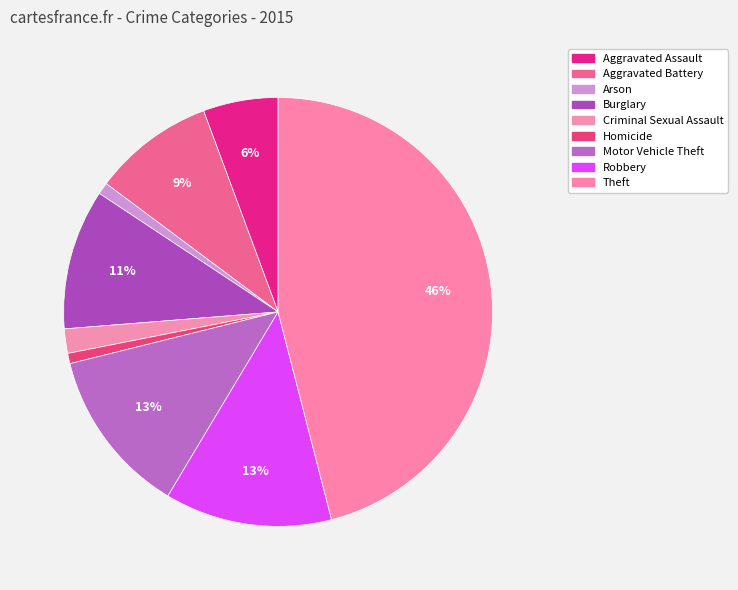

How many segments does this pie chart have?

9